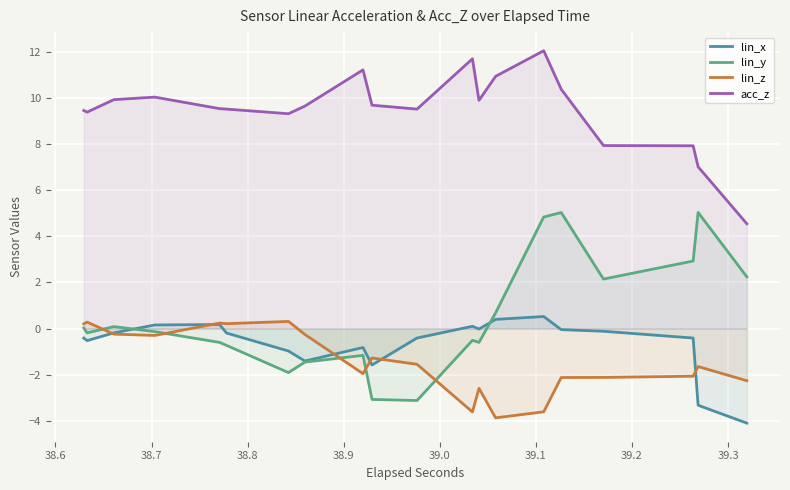

What is the difference between the second highest and second lowest values in the lin_y series?

8.2